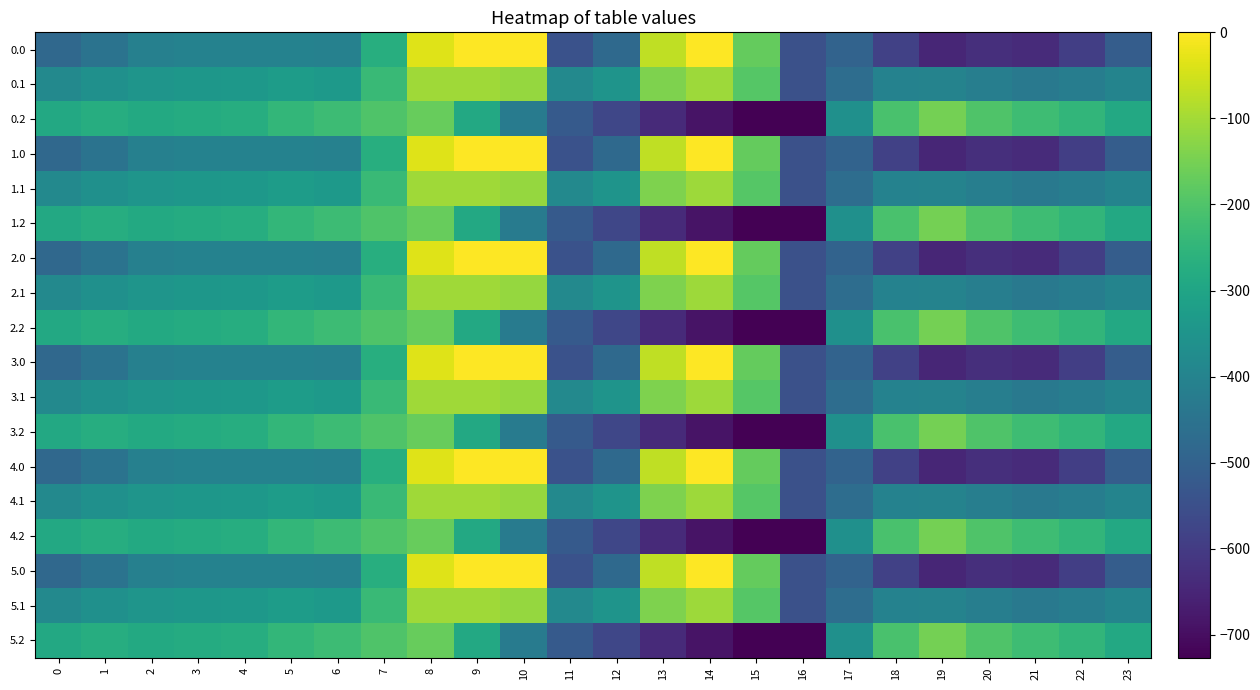

How many categories are shown in the chart?

24